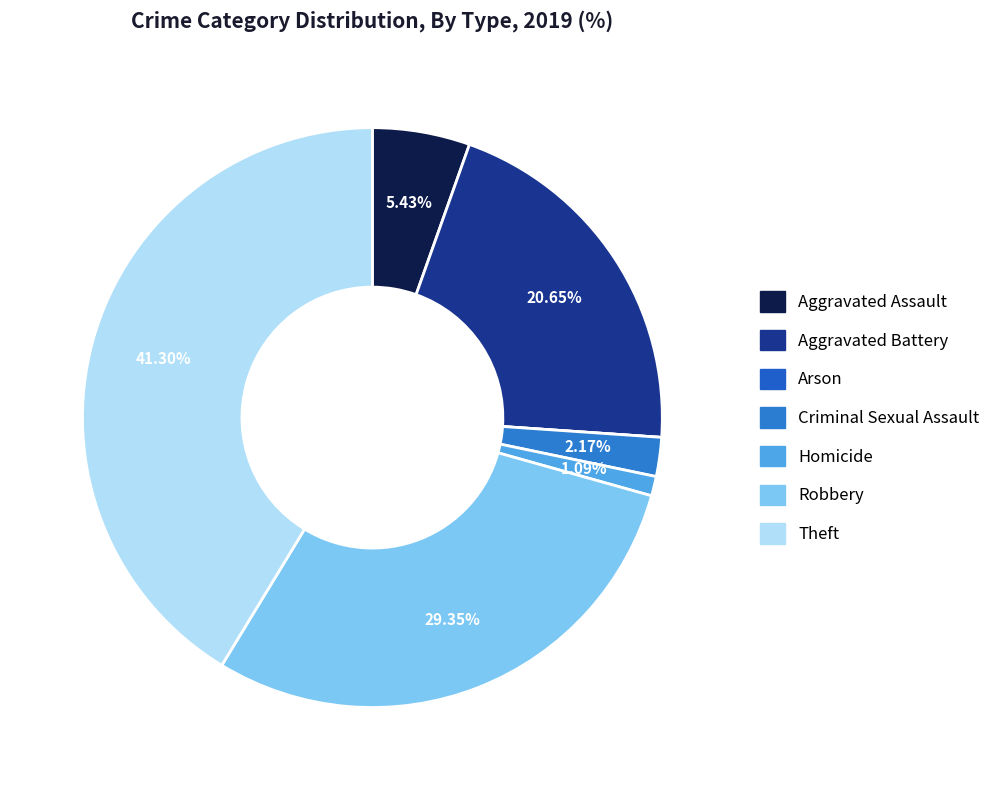

Between Robbery and Homicide, which is larger?

Robbery